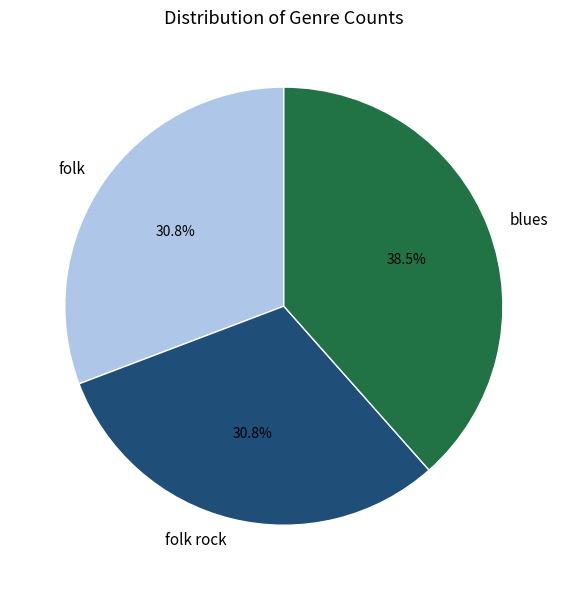

What is the largest slice in the pie chart?

blues